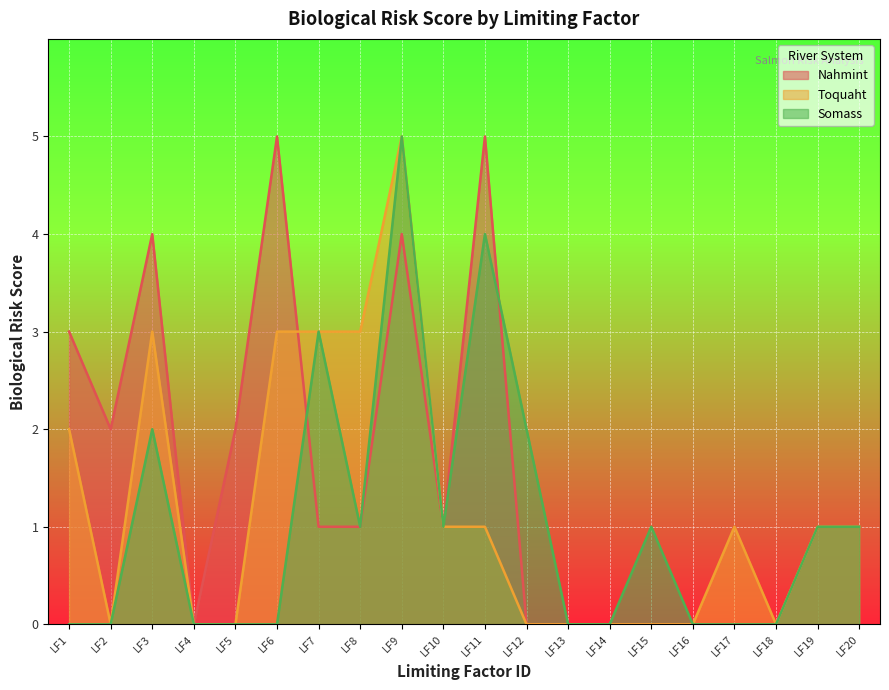

How many lines are shown in the chart?

3